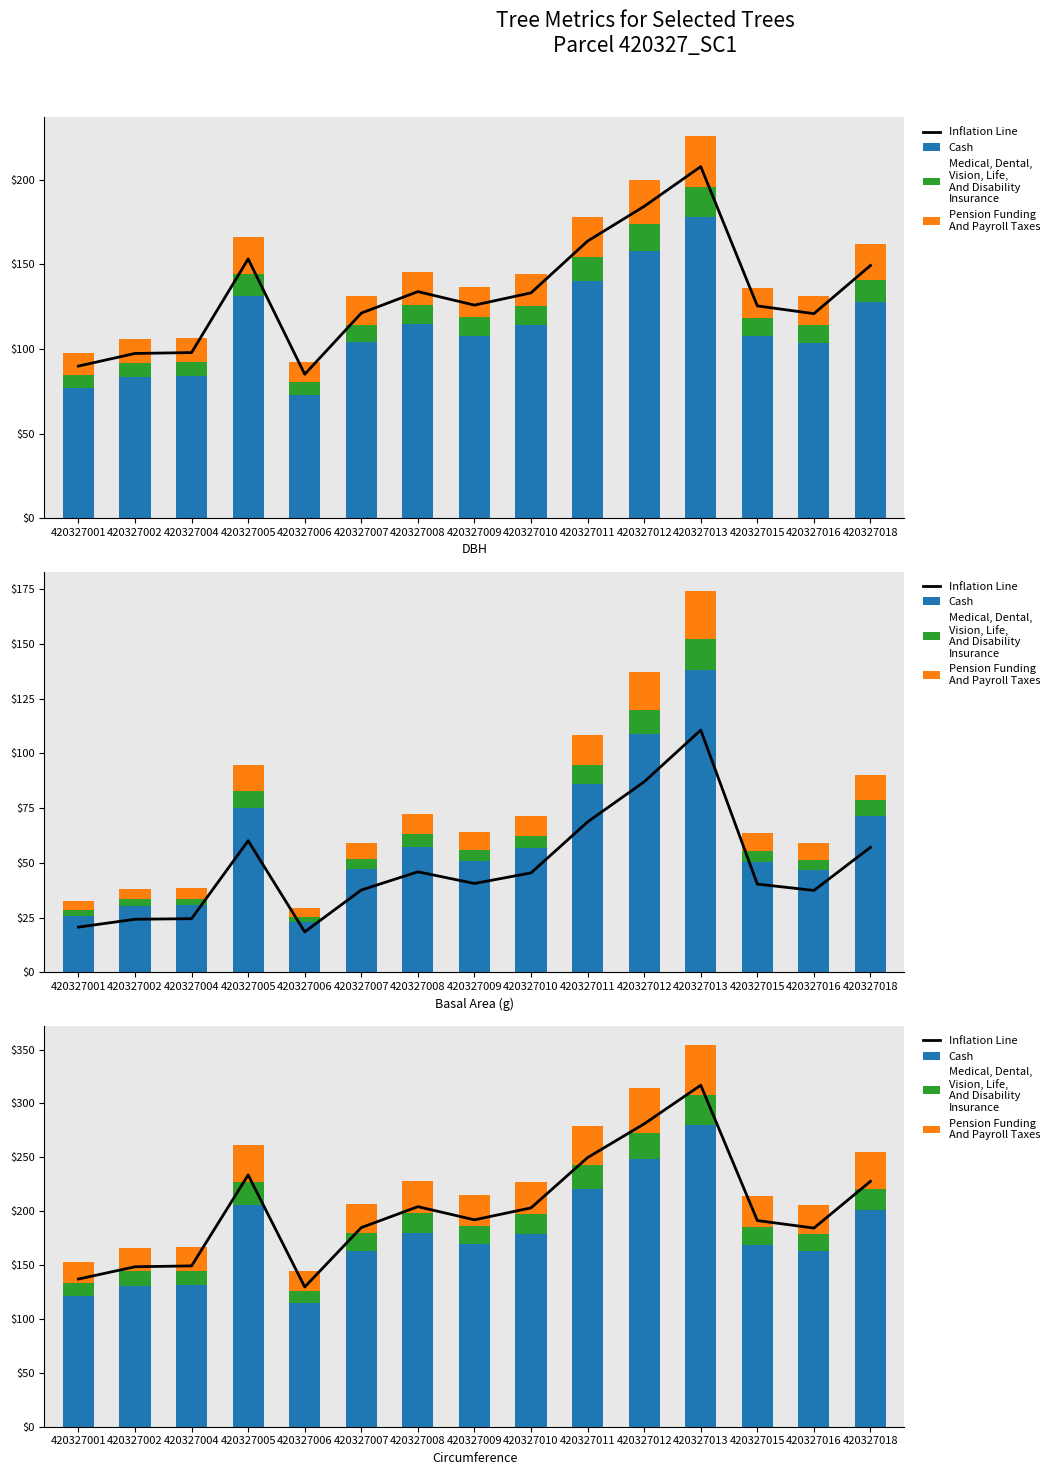

Rank the series by their maximum value, from lowest to highest.

Medical, Dental,
Vision, Life,
And Disability
Insurance, Pension Funding
And Payroll Taxes, Cash, Inflation Line